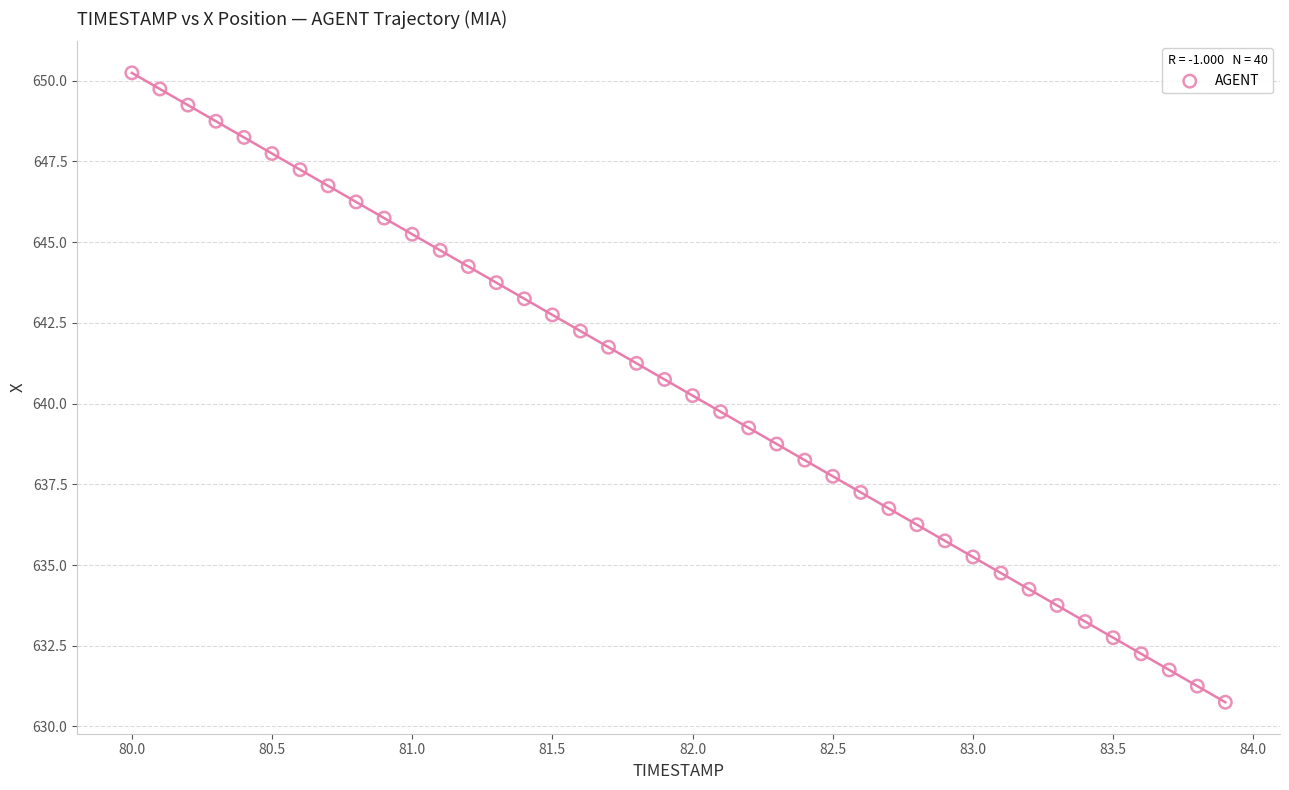

What is the range of Y values (max minus min)?

19.5